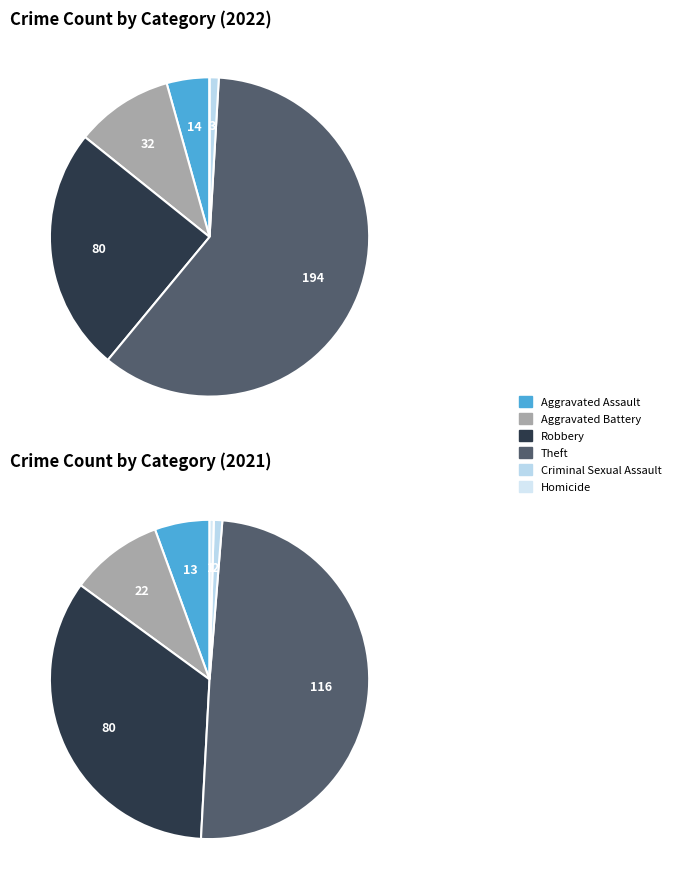

Is 2 the majority of the pie?

No